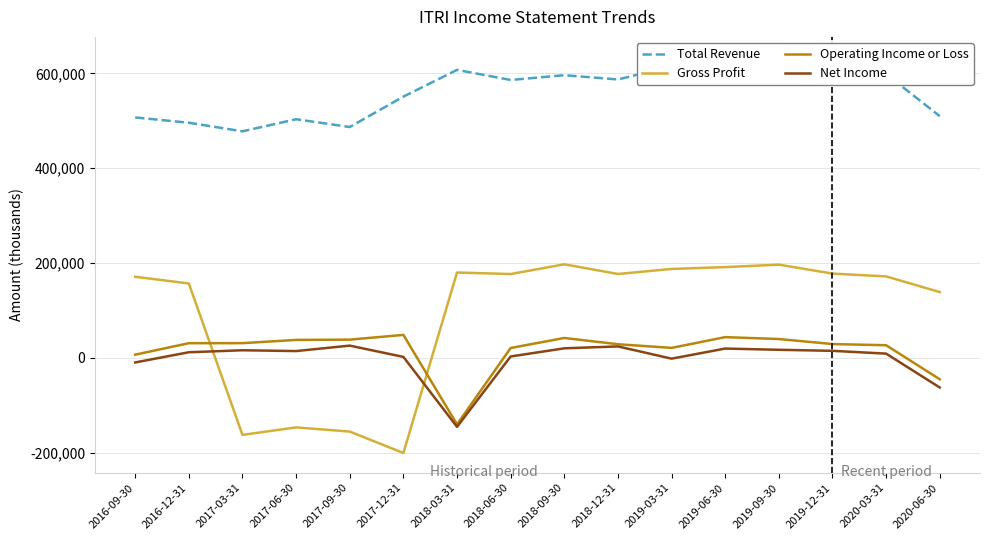

Count the number of categories in the chart.

16